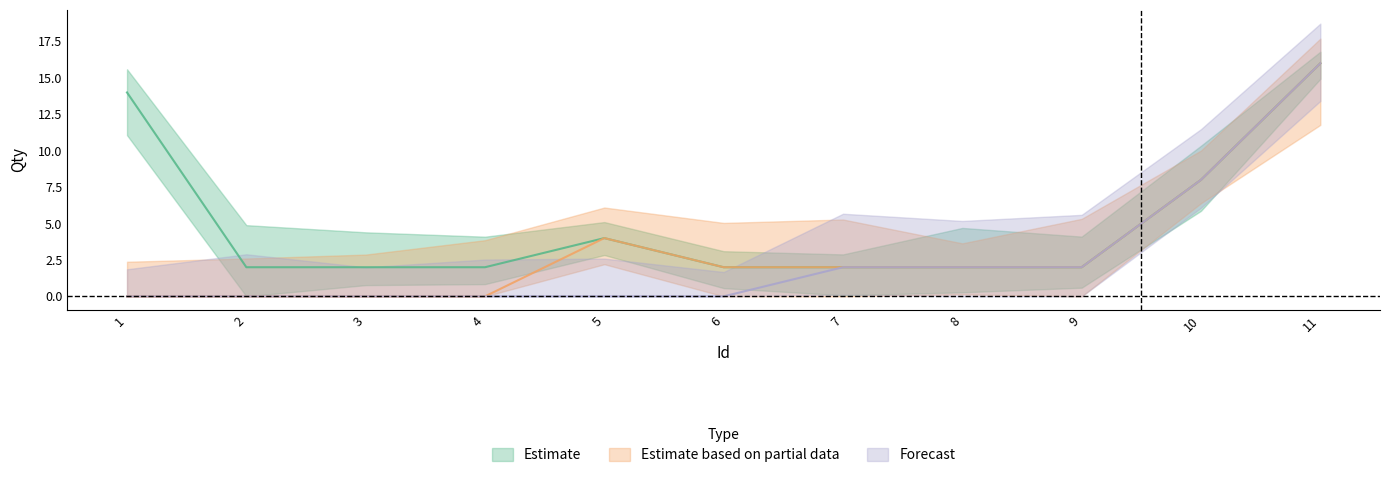

What is the difference between the Estimate based on partial data values at 9 and 3?

2